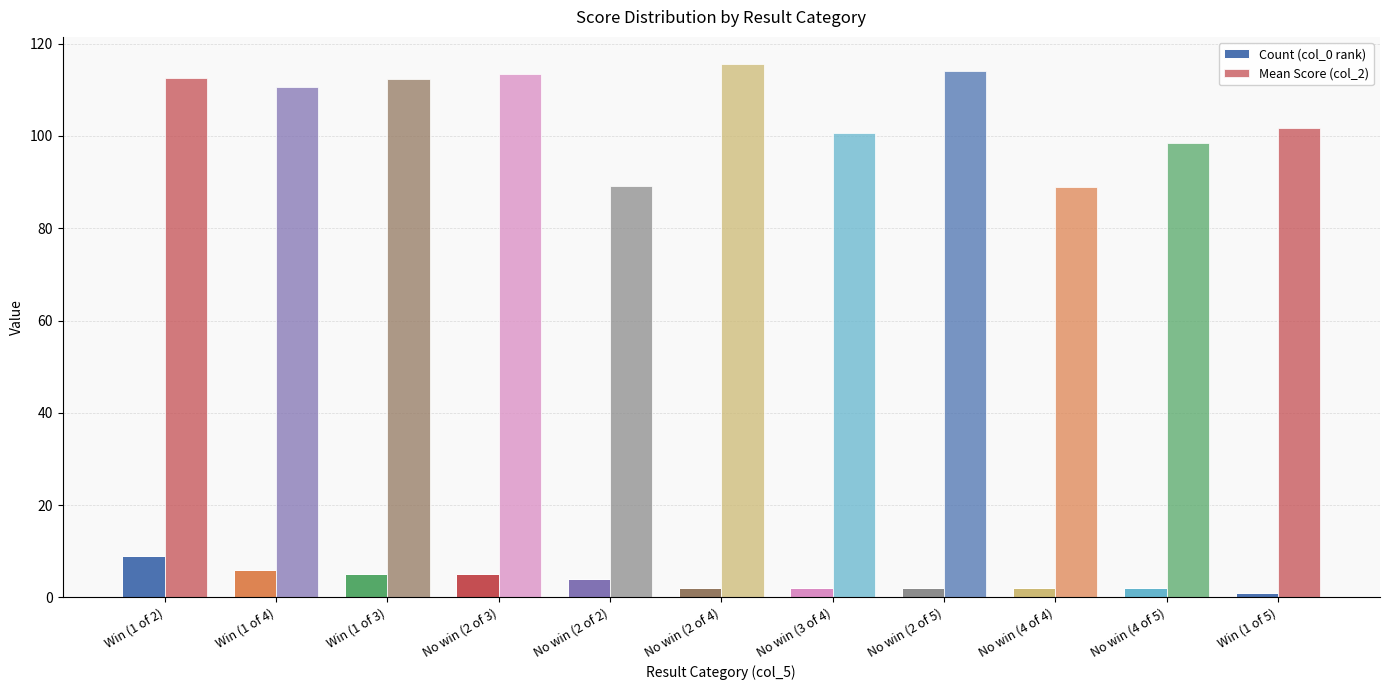

Count the number of categories in the chart.

11